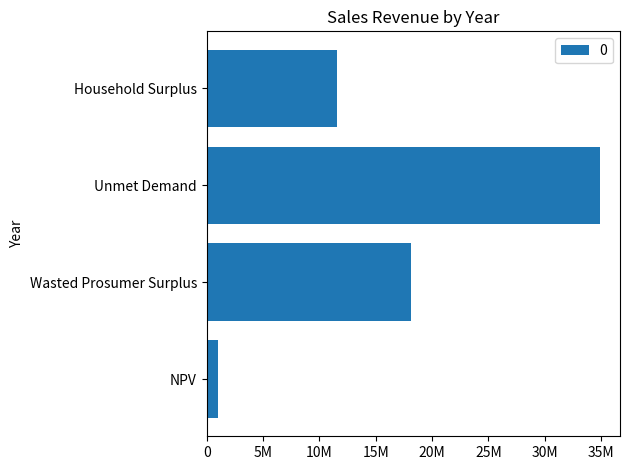

True or false: the data shows 34927069.4 at Unmet Demand.

True